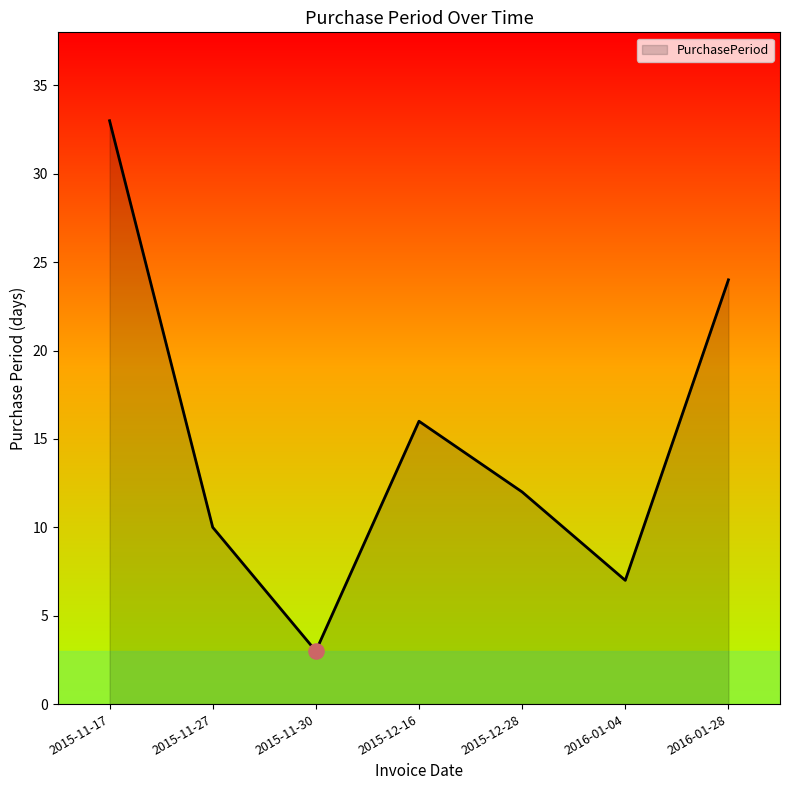

What is the change in value from 2015-11-17 to 2015-12-16?

-17